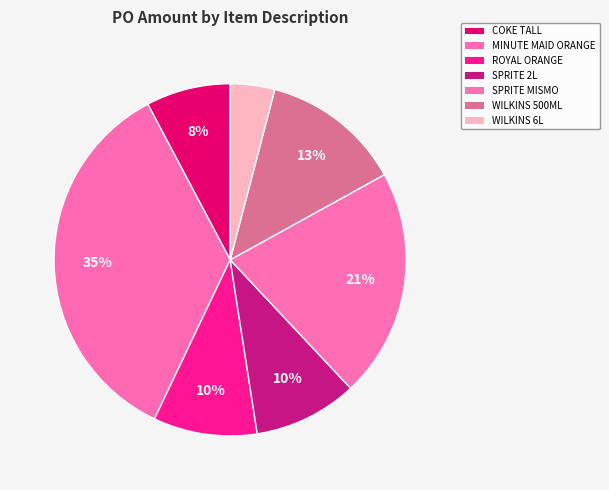

Count the number of slices in the pie.

7